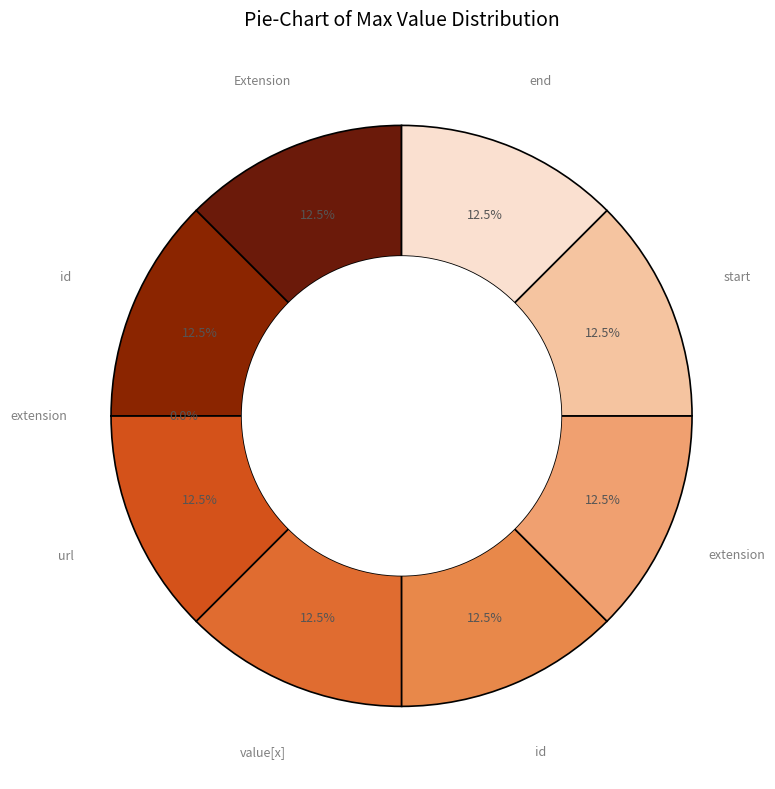

Count the number of slices in the pie.

9